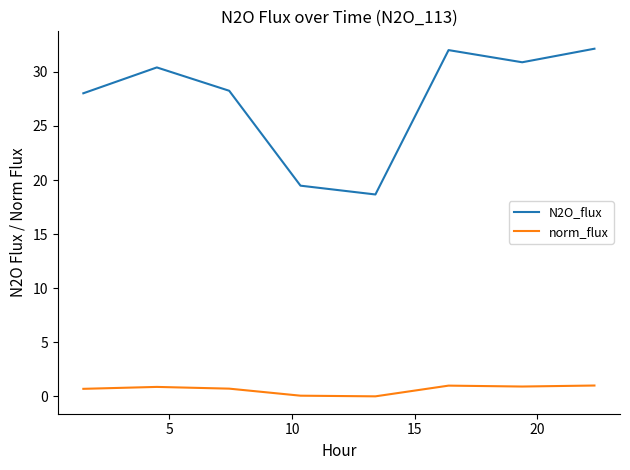

How many interior local peaks does the N2O_flux series have?

2